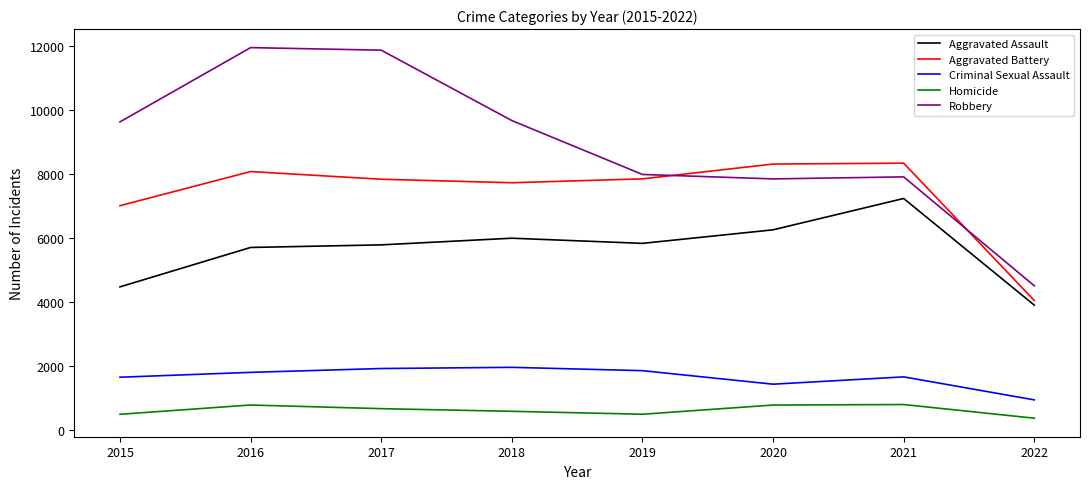

What is the difference between the highest and lowest values at 2016?

11174